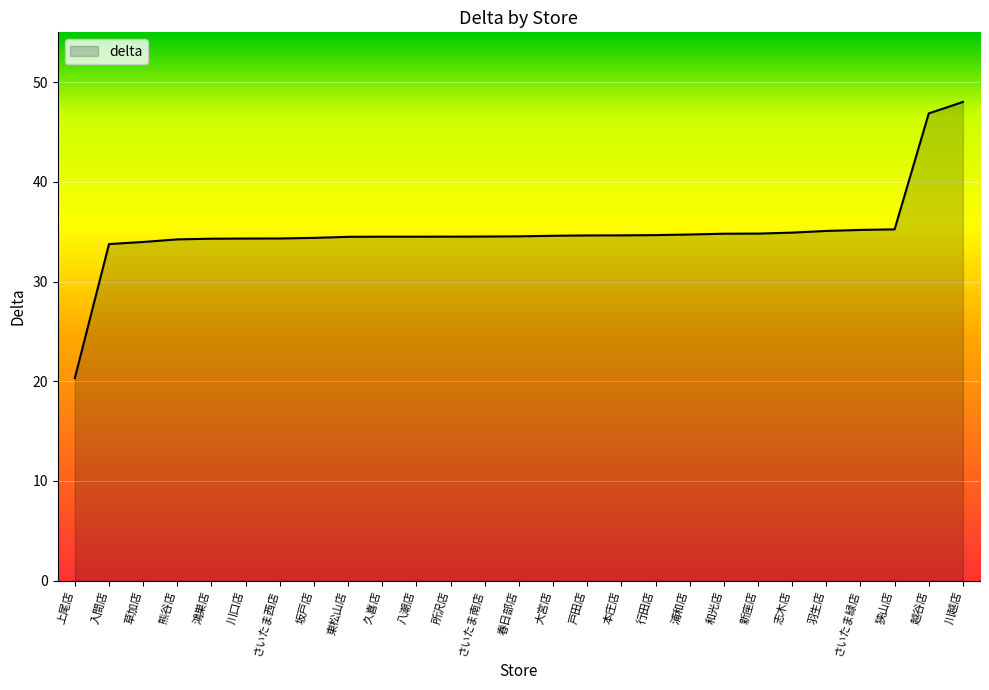

What is the change in value from 八潮店 to 新座店?

+0.3